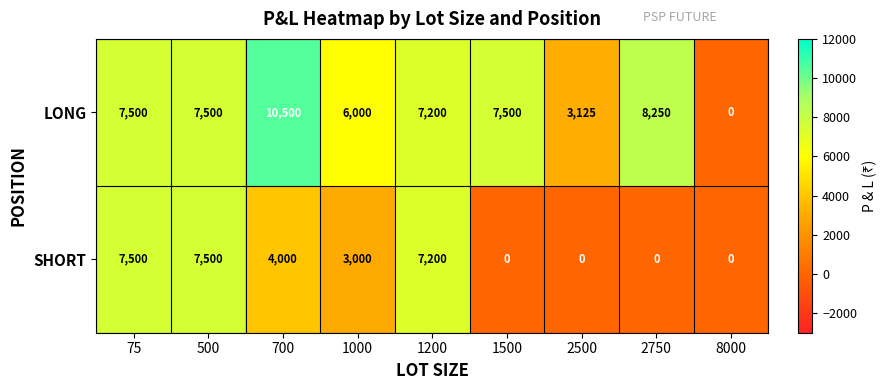

Which series has the largest total across all categories?

LONG